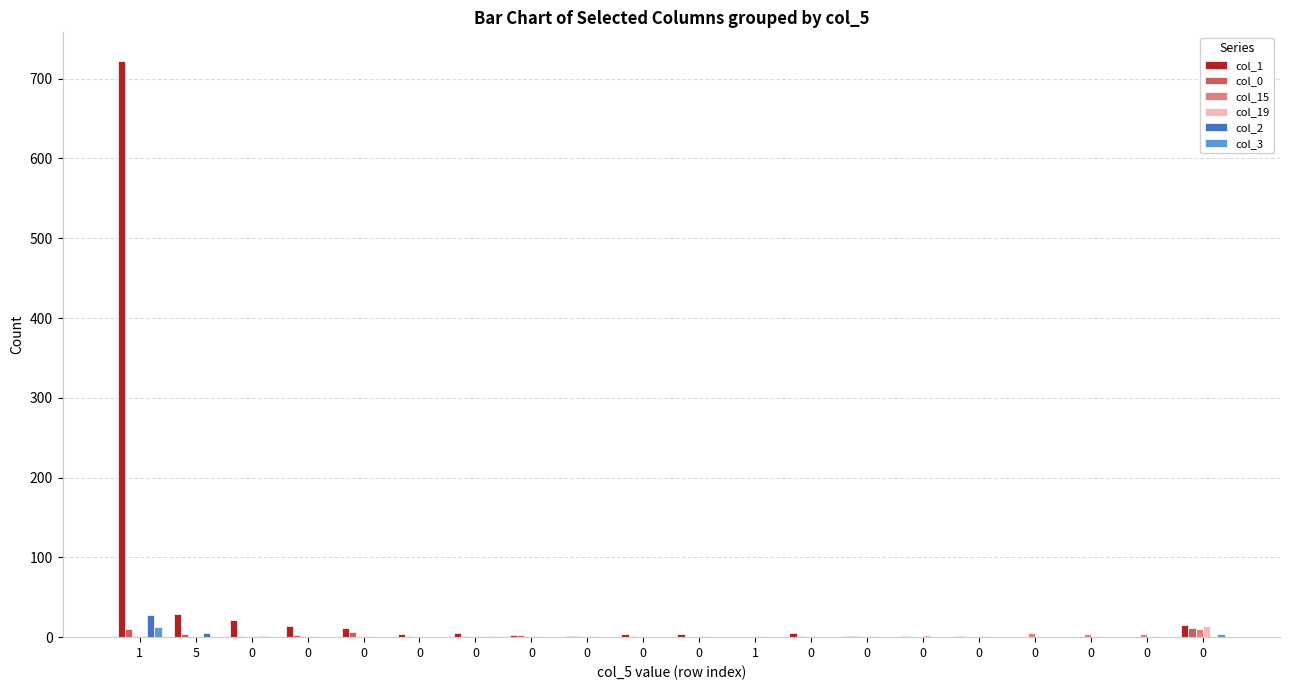

Which series changed the most between 0 and 0?

col_19